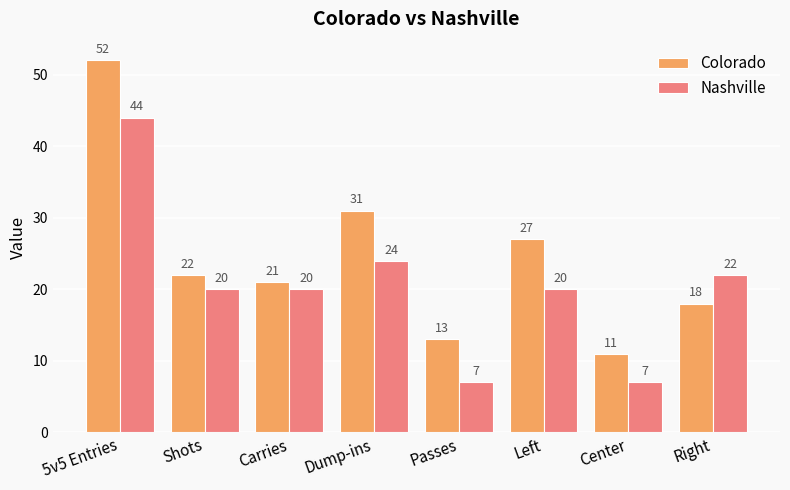

Is it true that Nashville equals 20 at Shots?

True